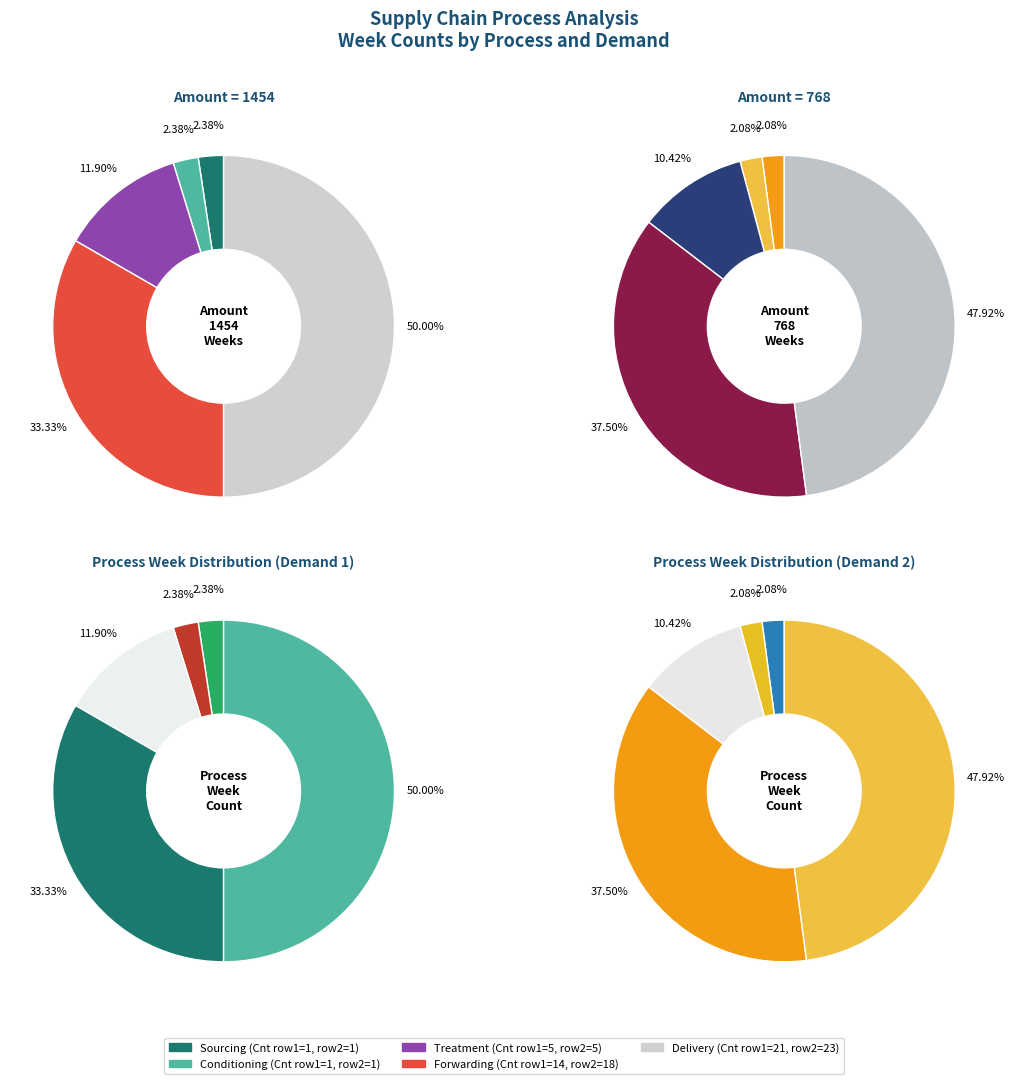

To the nearest percent, what is the difference between the largest and smallest slice percentages?

46%